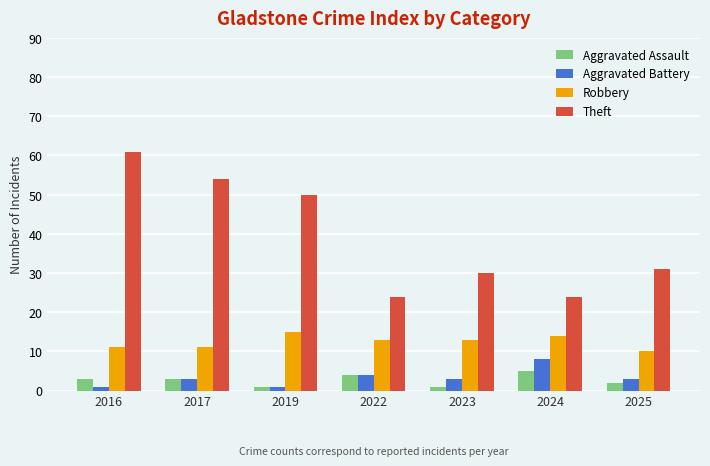

Which series changed the most between 2019 and 2023?

Theft